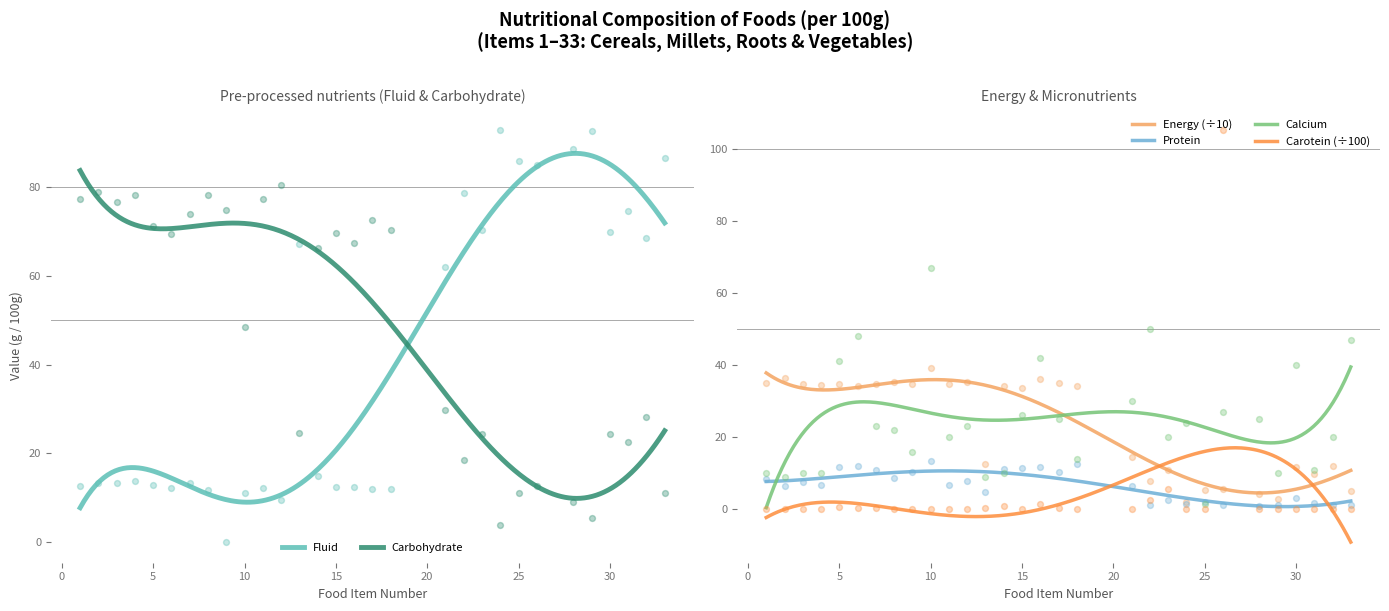

Which series reaches the maximum Y coordinate?

Carotein